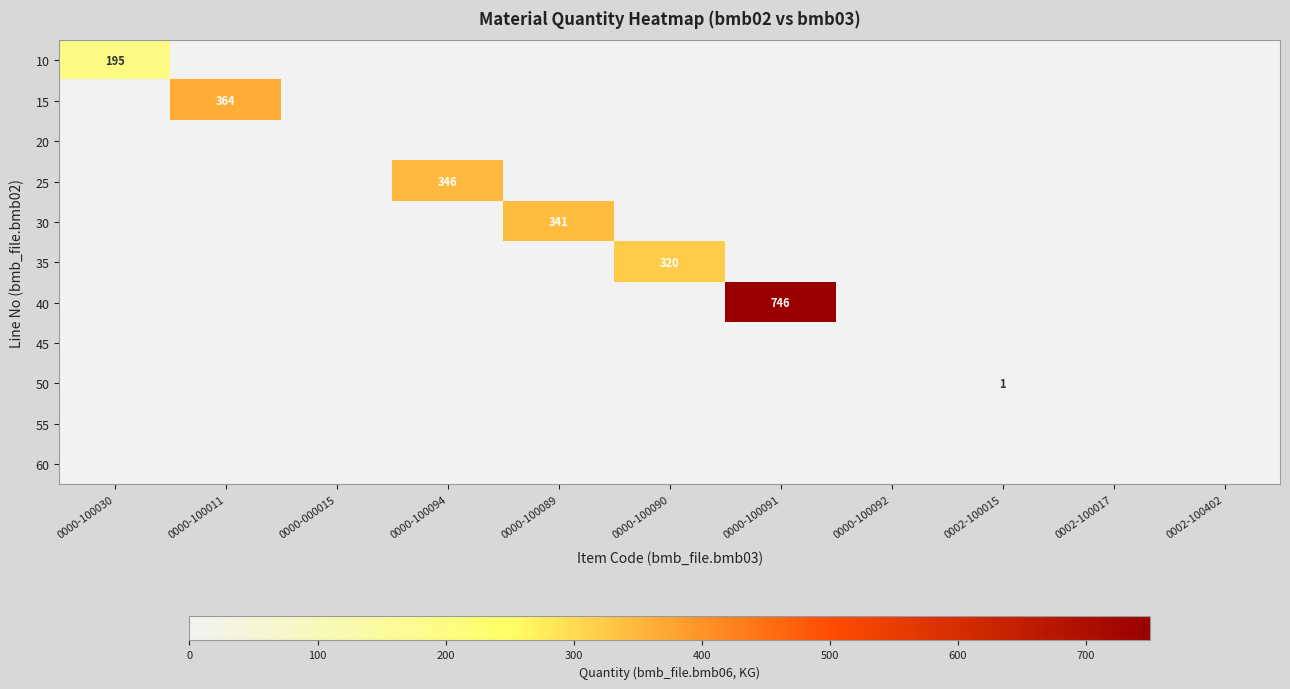

At which label does 25 reach its peak?

0000-100094